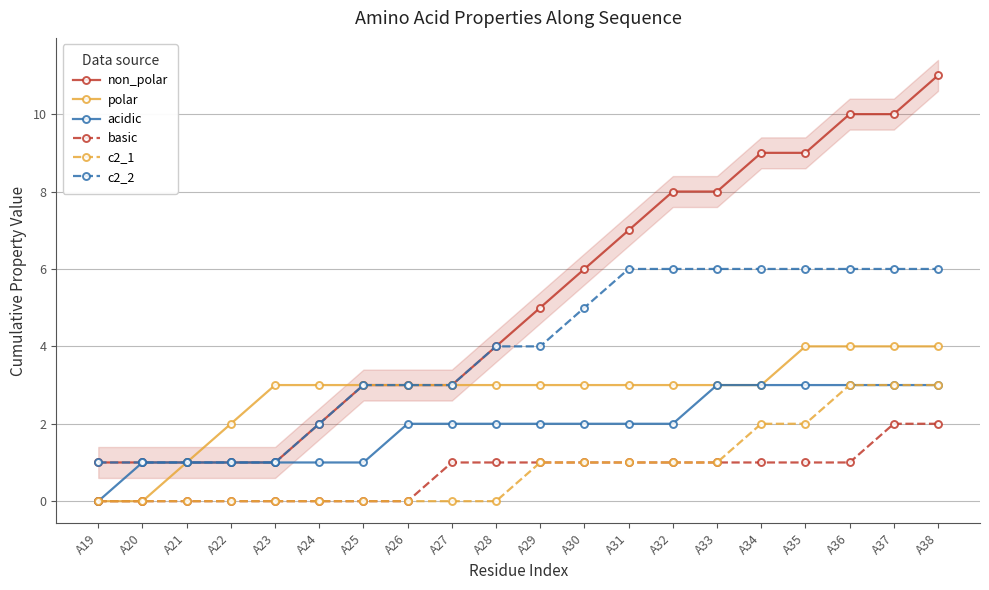

What is the value of the c2_2 point at the 10th from the left?

4